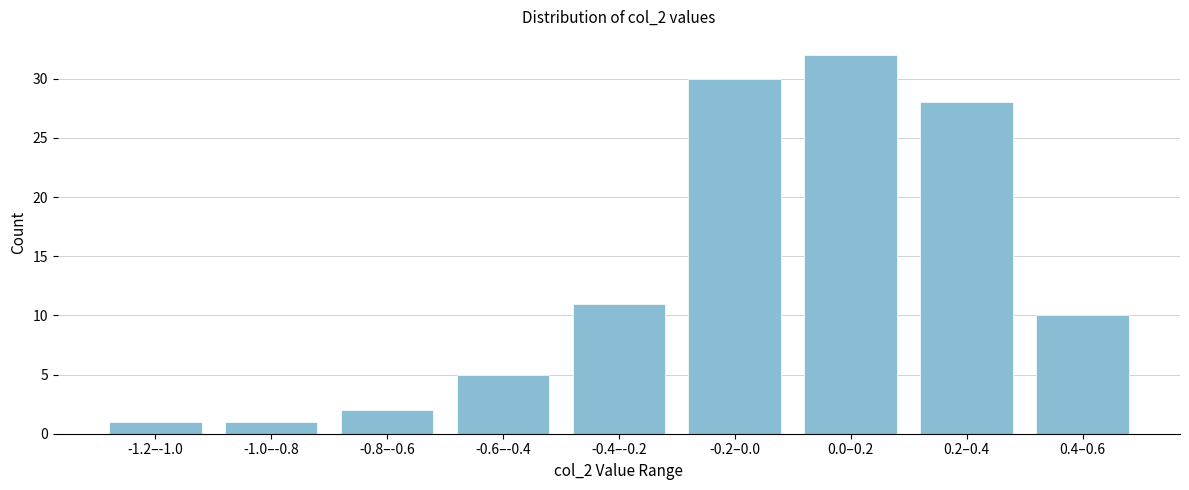

Reading left to right, extract all data points from this chart.

1	1	2	5	11	30	32	28	10